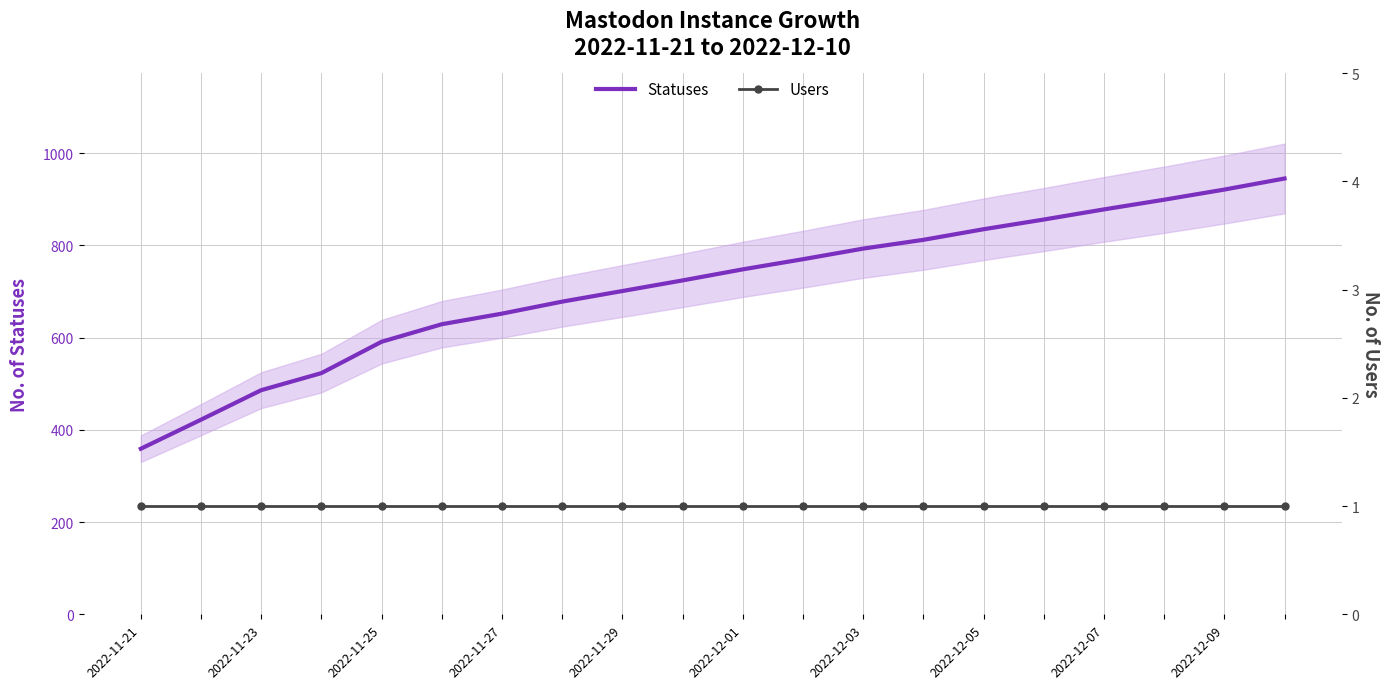

What position from the right is 11?

9